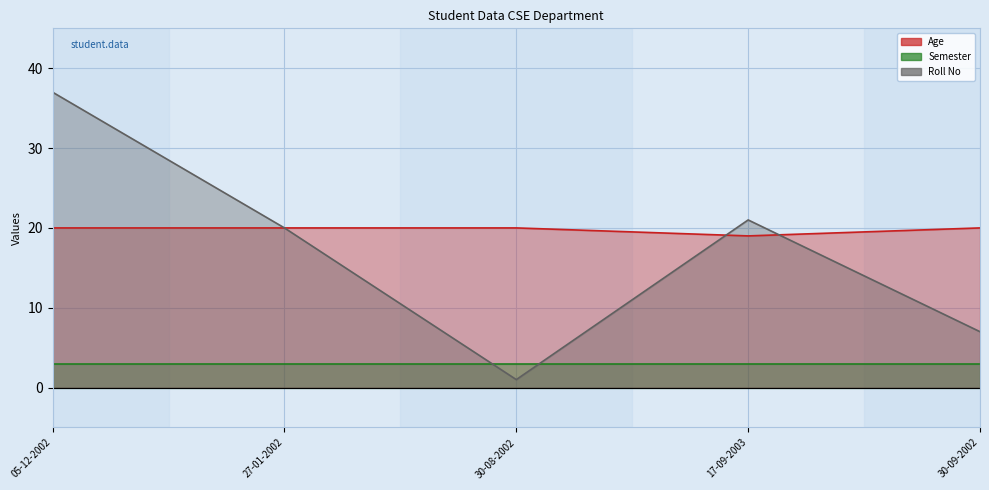

Is it true that Roll No equals 7 at 17-09-2003?

False